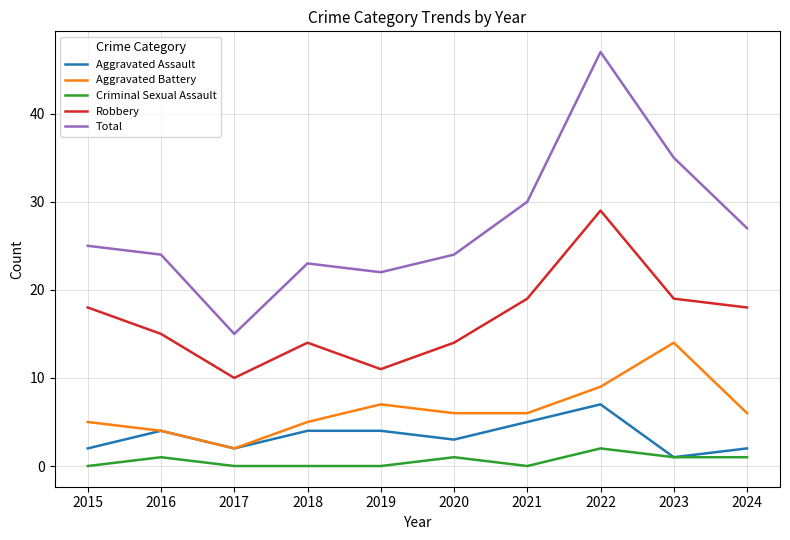

At which category does Robbery reach its first local peak?

2018